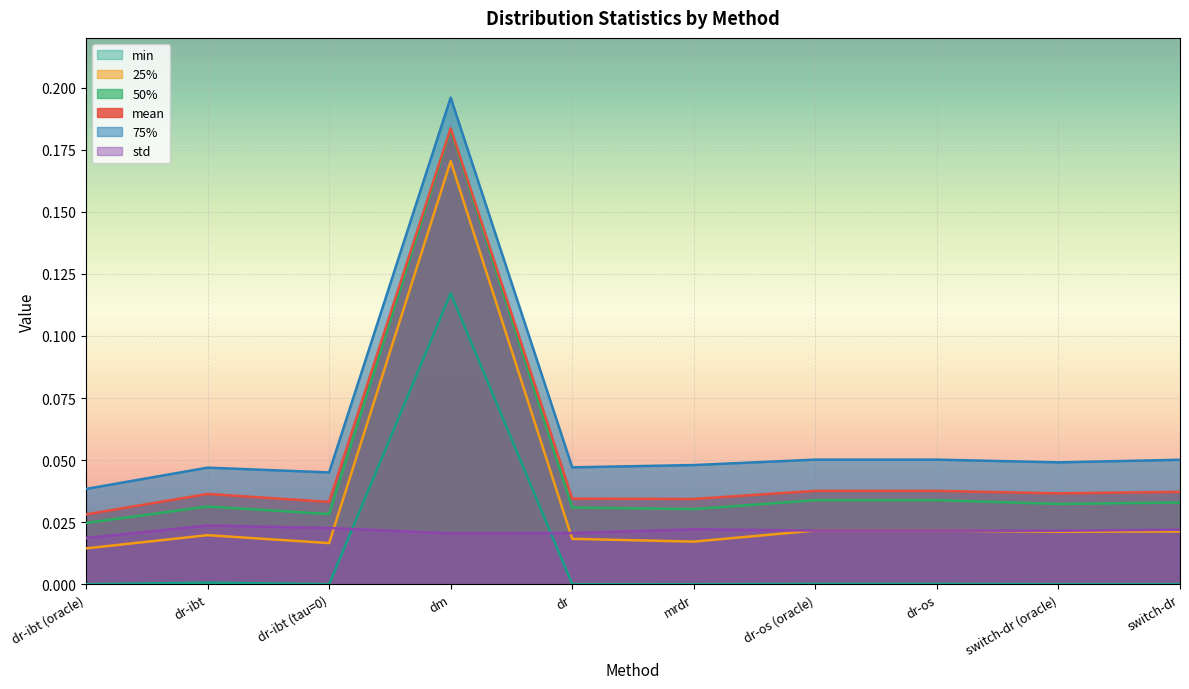

True or false: min and 25% intersect in this chart.

False